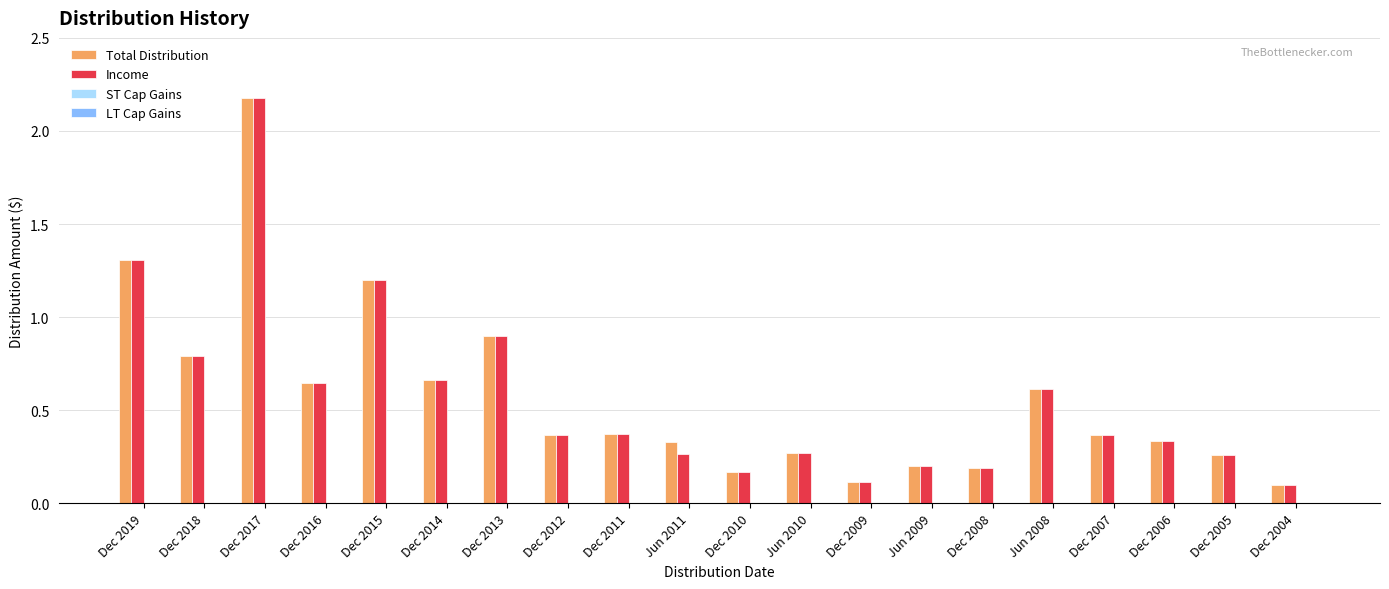

True or false: Total Distribution has a value of 0.6 at Dec 2007.

False